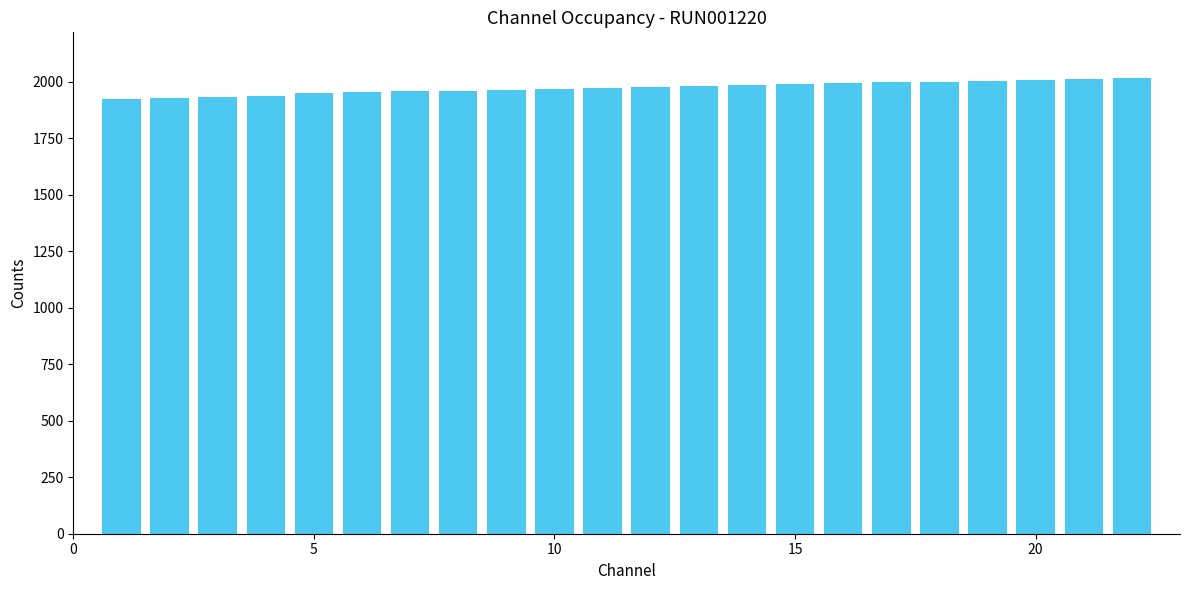

What is the maximum value shown in the chart?

2016